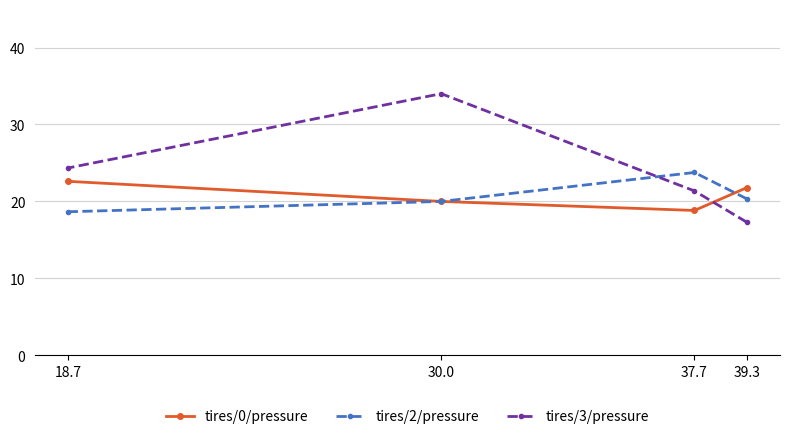

How many lines are shown in the chart?

3